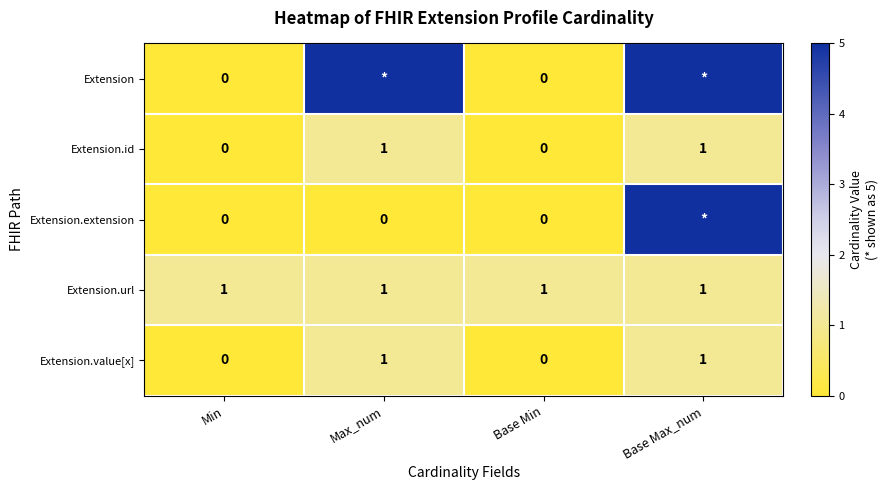

At how many categories does at least one series exceed 0?

4